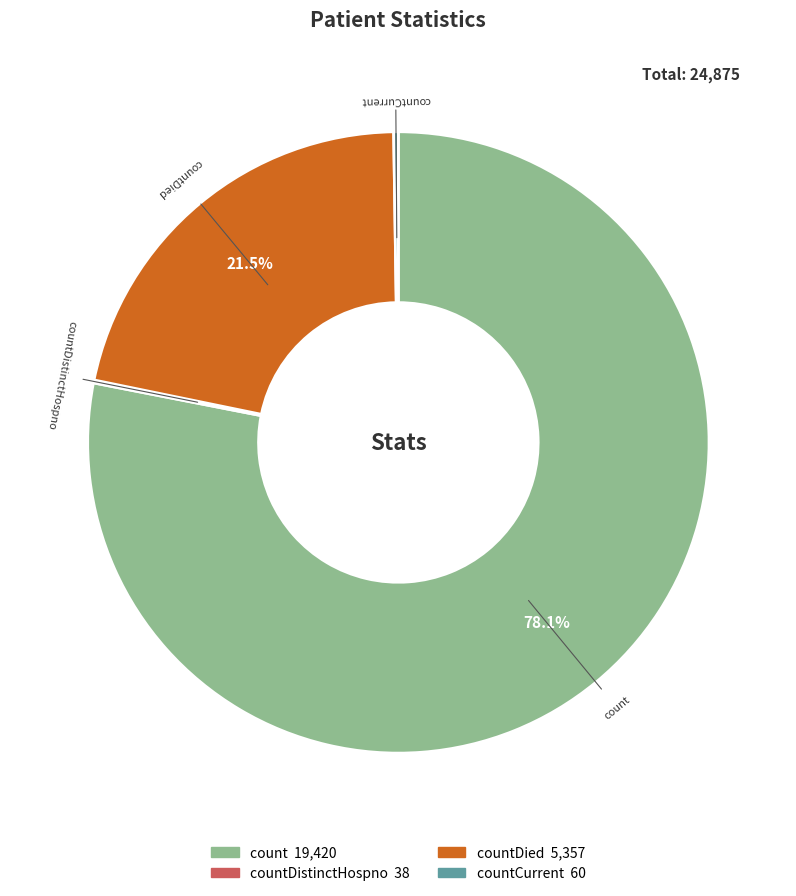

Is there a majority slice in this chart?

Yes